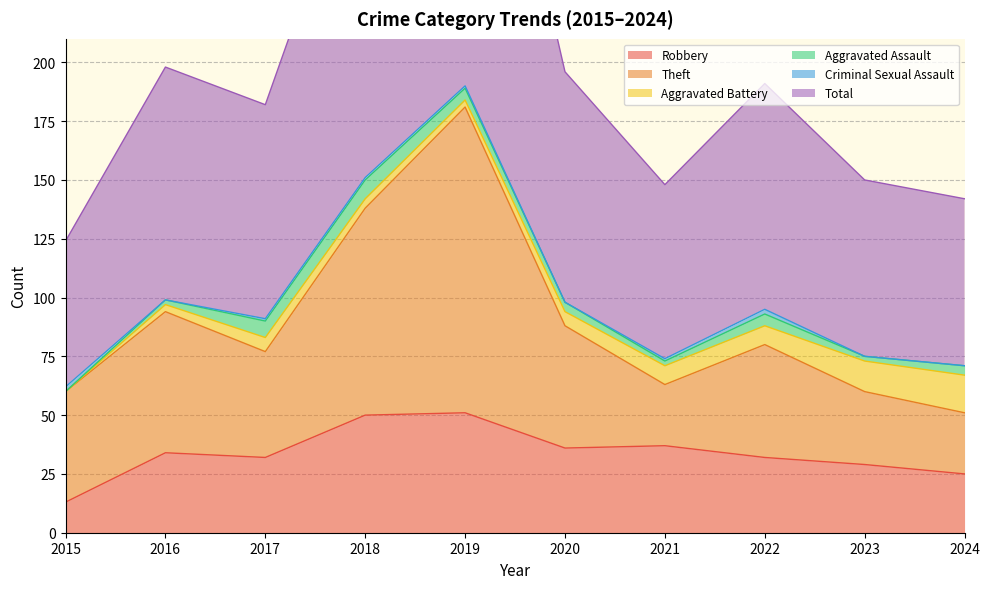

Which series has the largest total across all categories?

Total